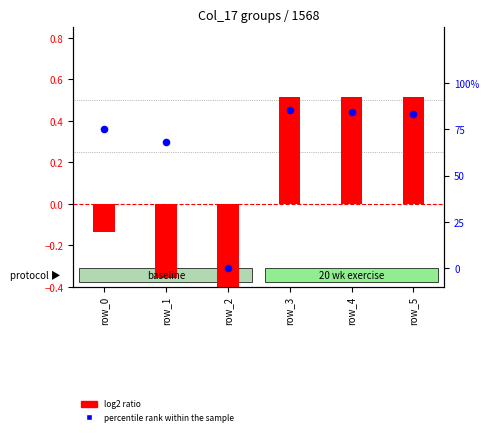

What is the total value across all series at row_0?

0.6